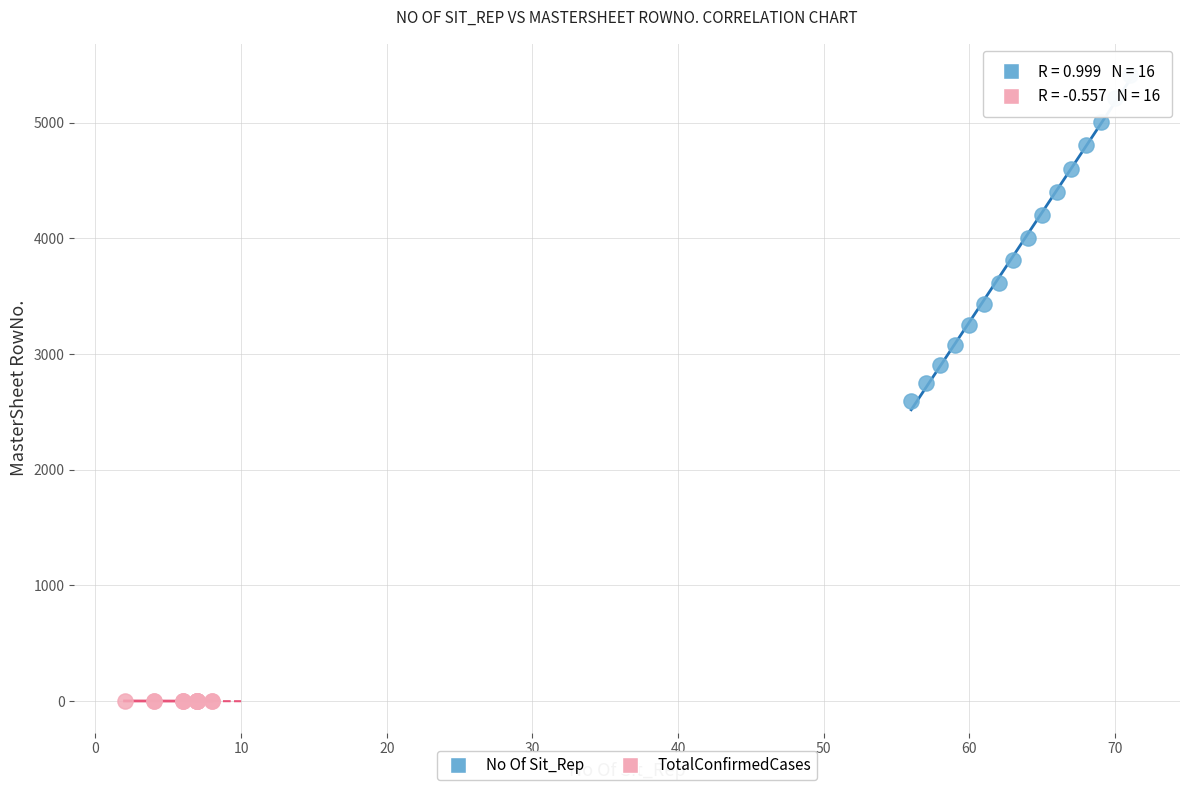

Which series reaches the minimum Y coordinate?

TotalConfirmedCases